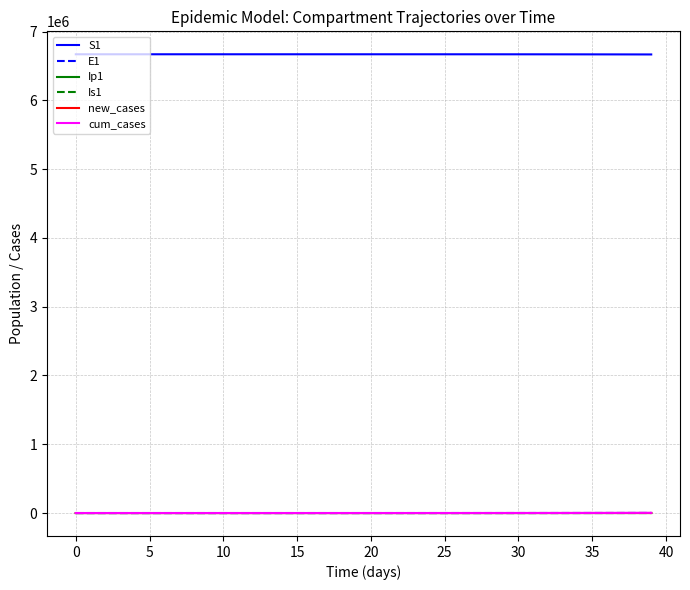

What are all the series names shown in the legend?

S1, E1, Ip1, Is1, new_cases, cum_cases